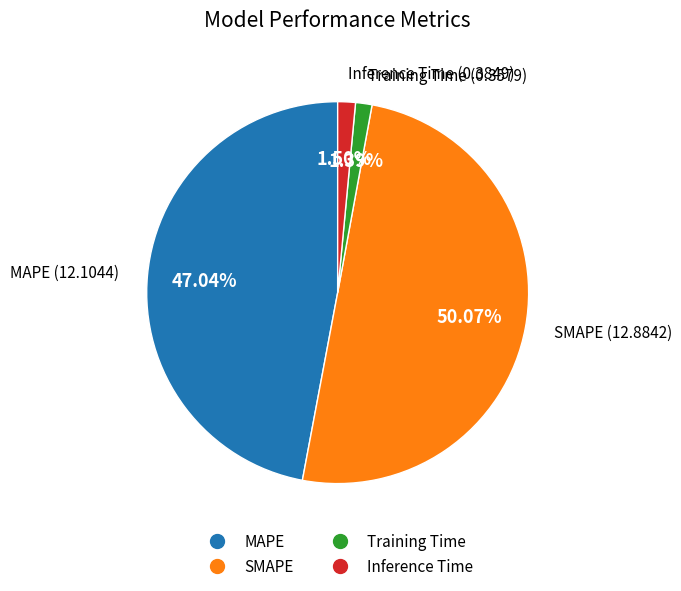

Does Inference Time represent more than half of the total?

No